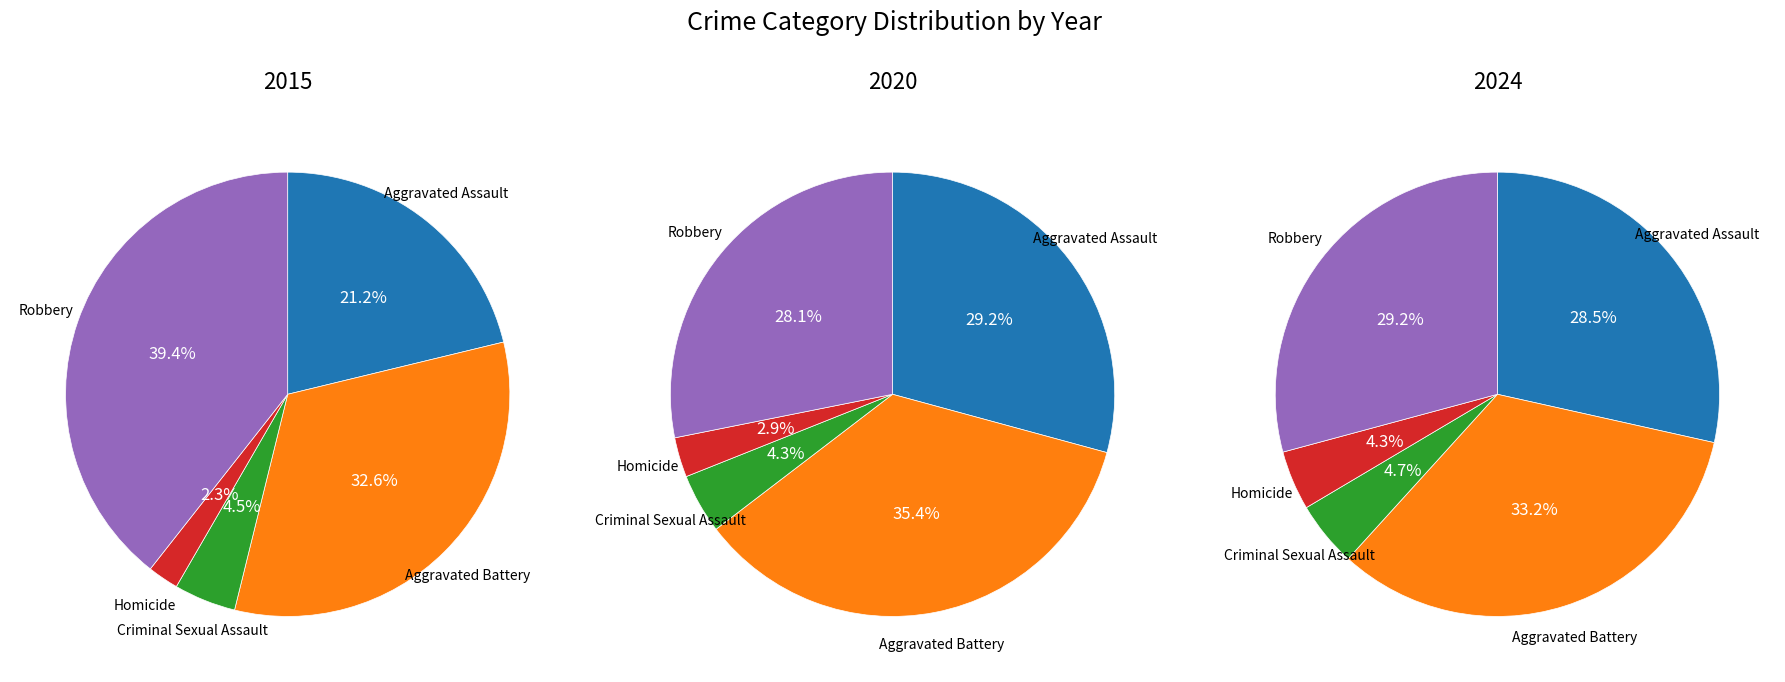

What percentage do Robbery and Aggravated Battery together represent?

72.0%